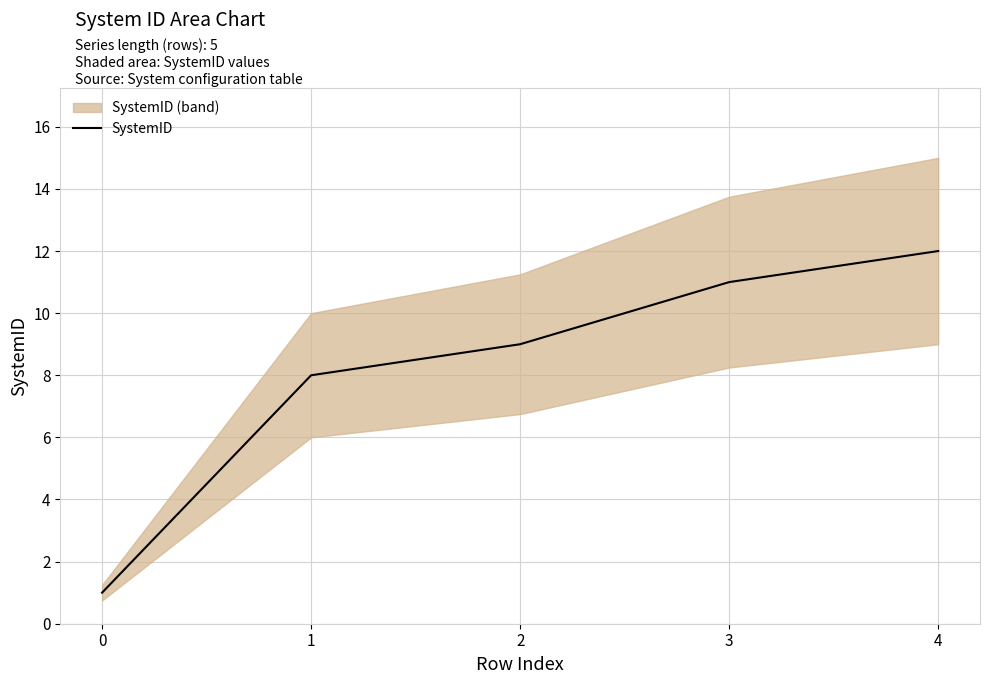

True or false: the data shows 12 at 4.

True